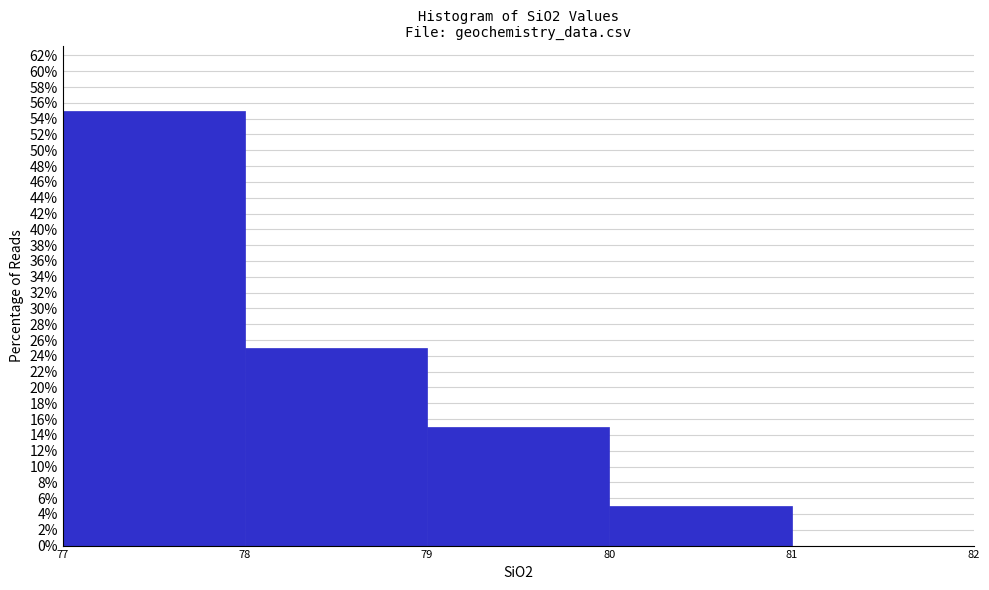

Reading left to right, list every bar in this chart as the range it spans on the x-axis followed by its height. The values are not printed on the chart, so give them approximately, as read against the axis.

77 to 78: 55
78 to 79: 25
79 to 80: 15
80 to 81: 5
81 to 82: 0